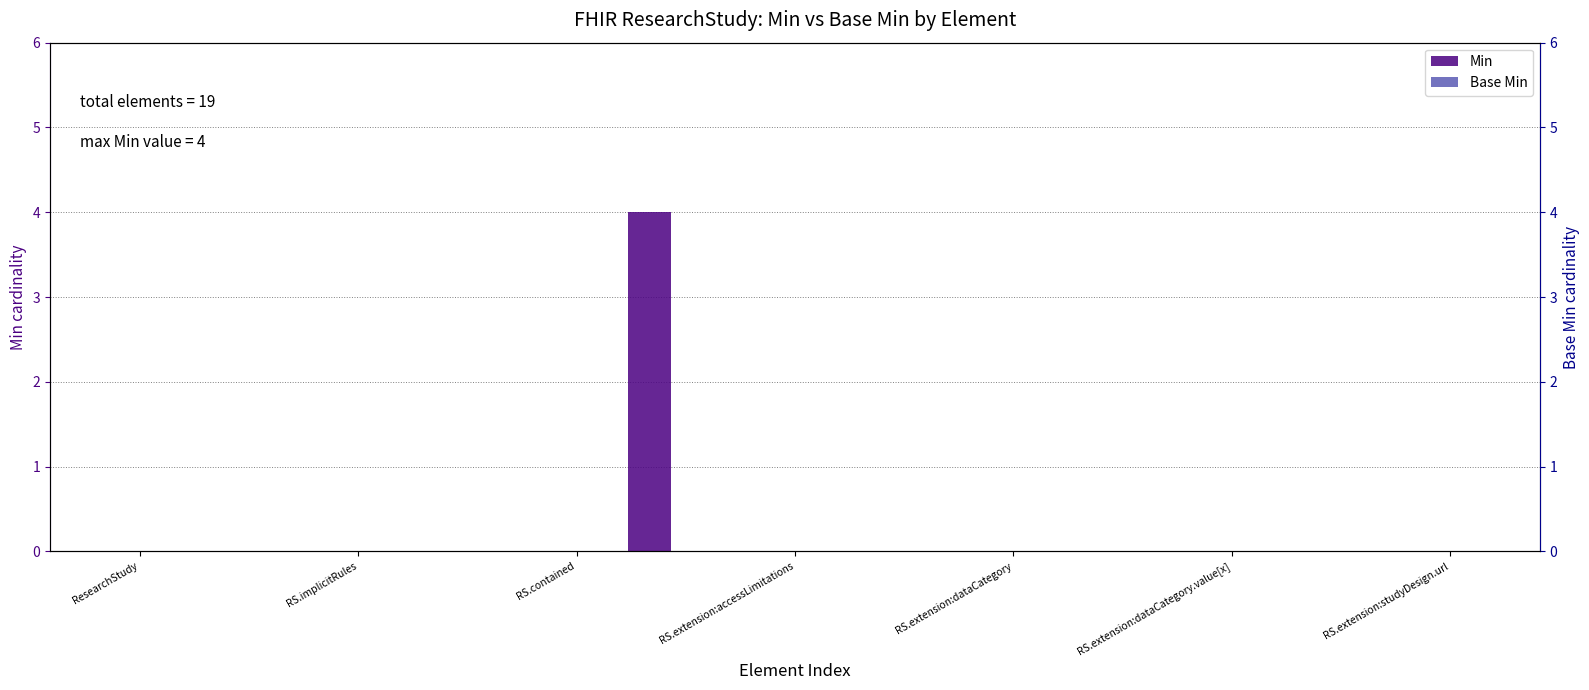

What is the maximum value for Min?

4